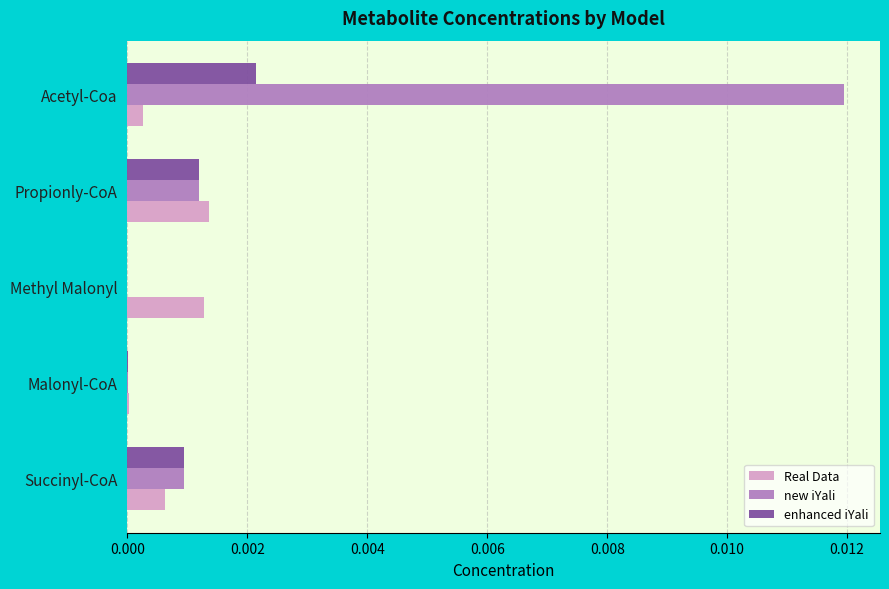

Is it true that enhanced iYali equals 0.0 at Succinyl-CoA?

True